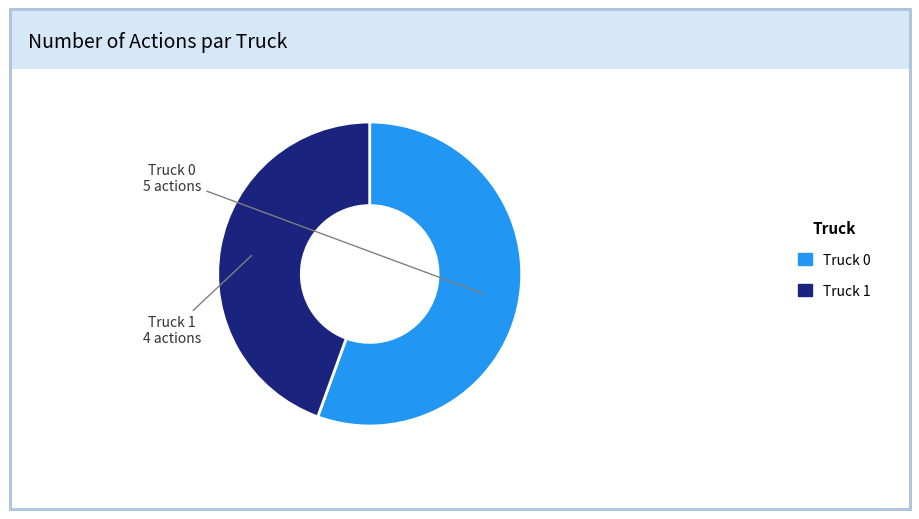

Which category has the smallest portion of the pie?

Truck 1